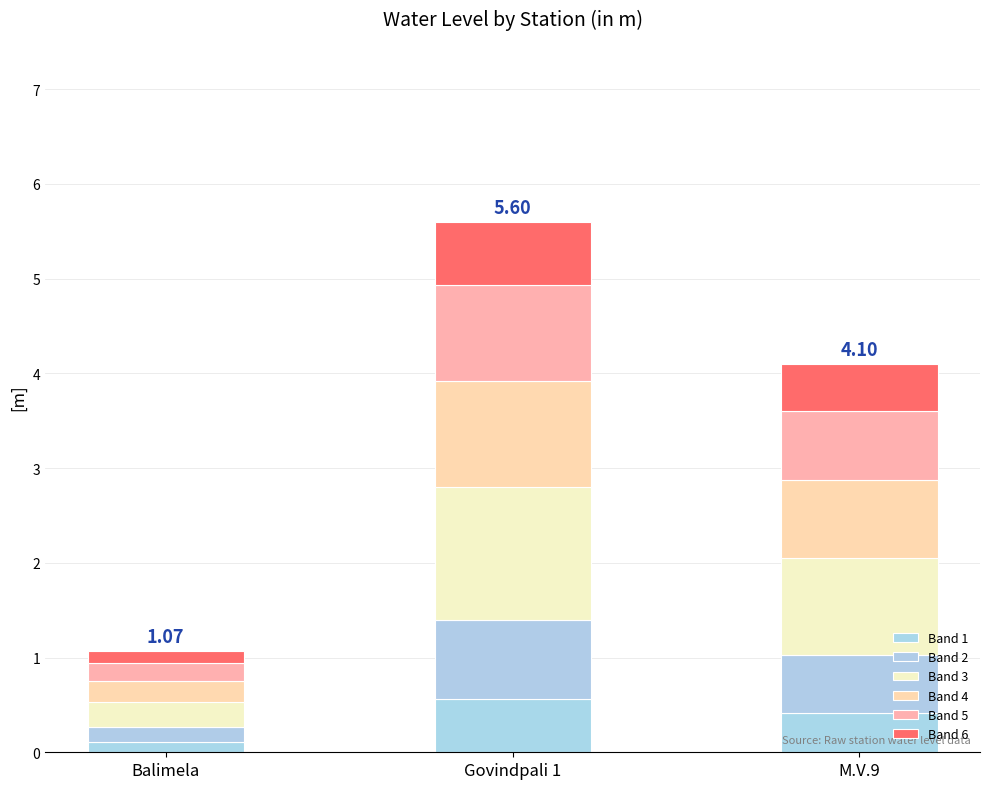

Count the number of data series in this chart.

6